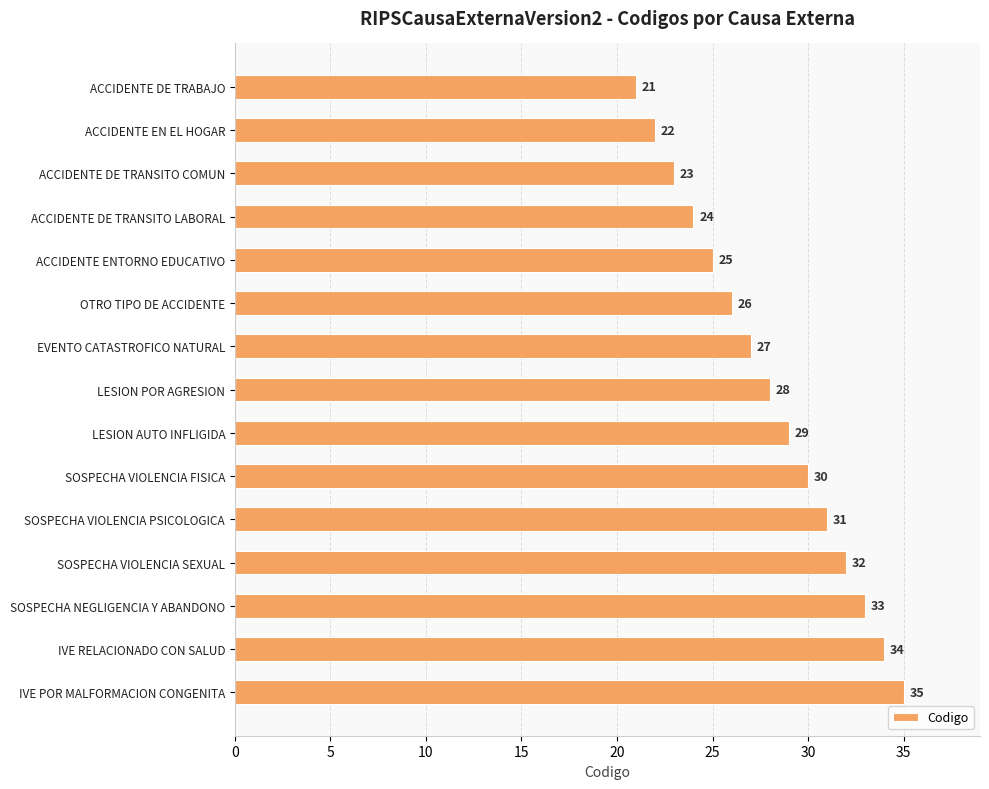

Reading top to bottom, extract all data points from this chart.

21	22	23	24	25	26	27	28	29	30	31	32	33	34	35